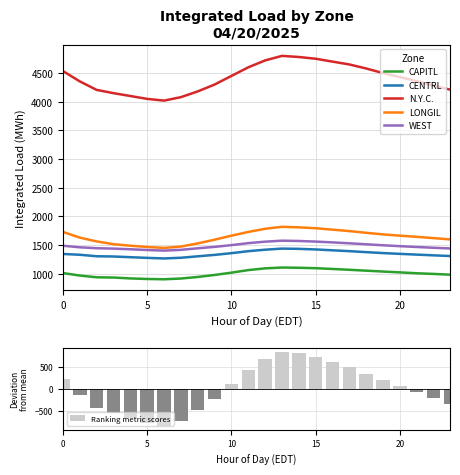

The value of CENTRL at 10 is 1772.8. True or false?

False